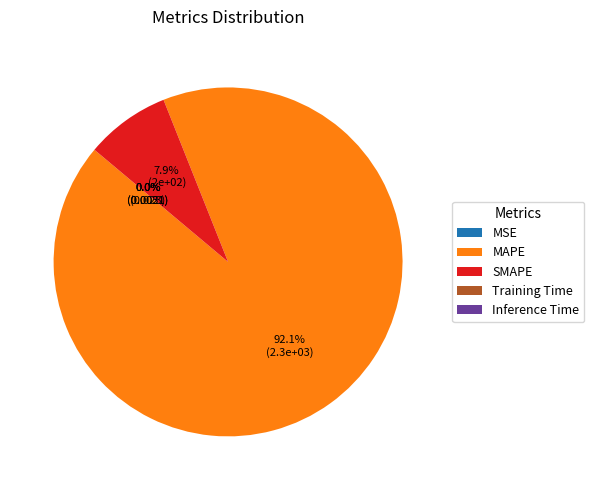

Which category has the biggest portion of the pie?

MAPE